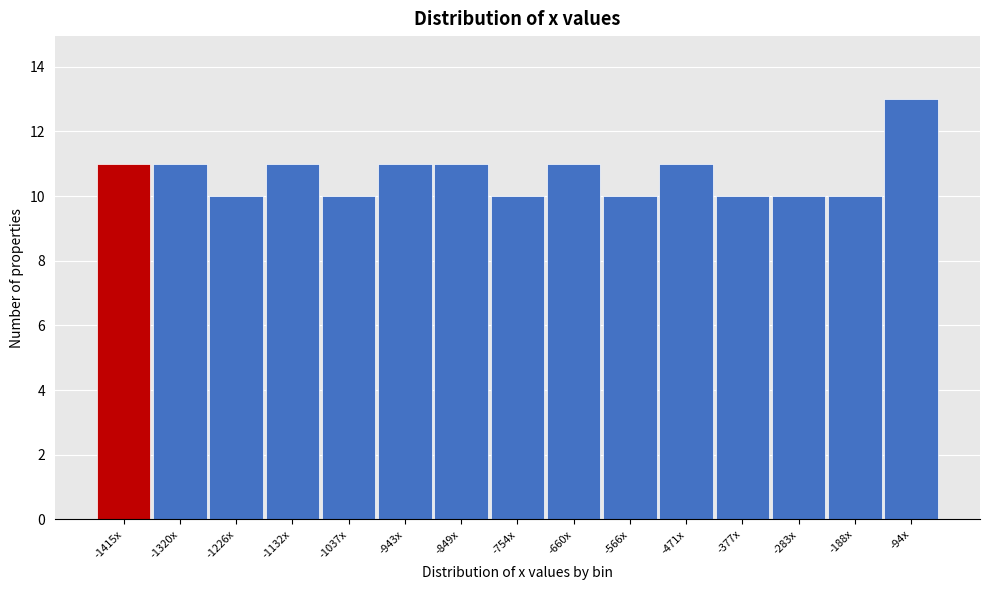

Reading left to right, extract all data points from this chart.

11	11	10	11	10	11	11	10	11	10	11	10	10	10	13